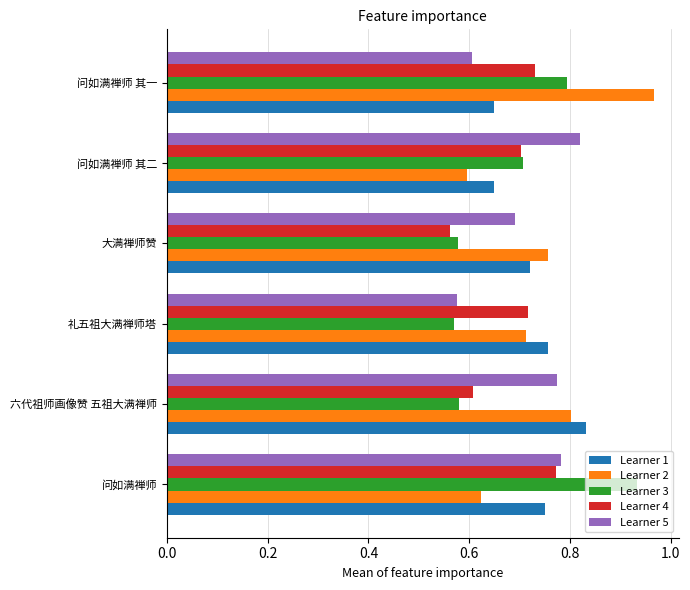

At how many categories does at least one series exceed 0?

6